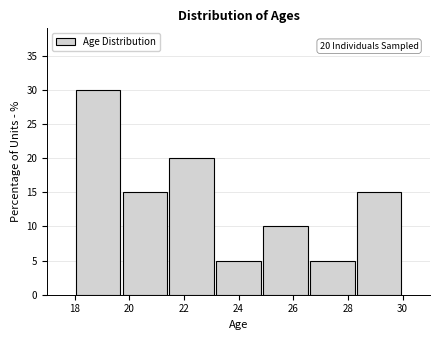

Over which range of the x-axis is the bar tallest?

18.0 to 19.8